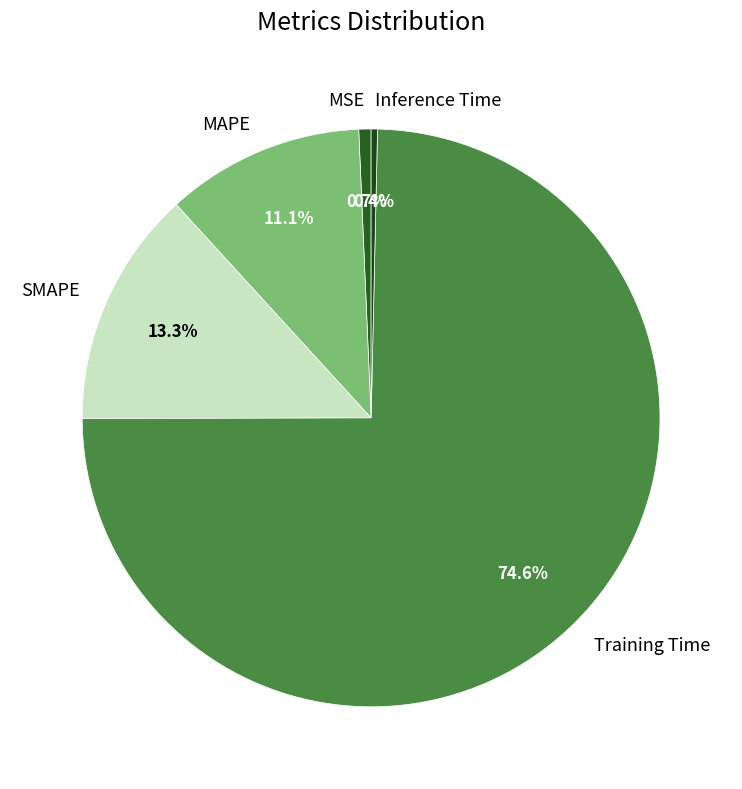

Is there a majority slice in this chart?

Yes